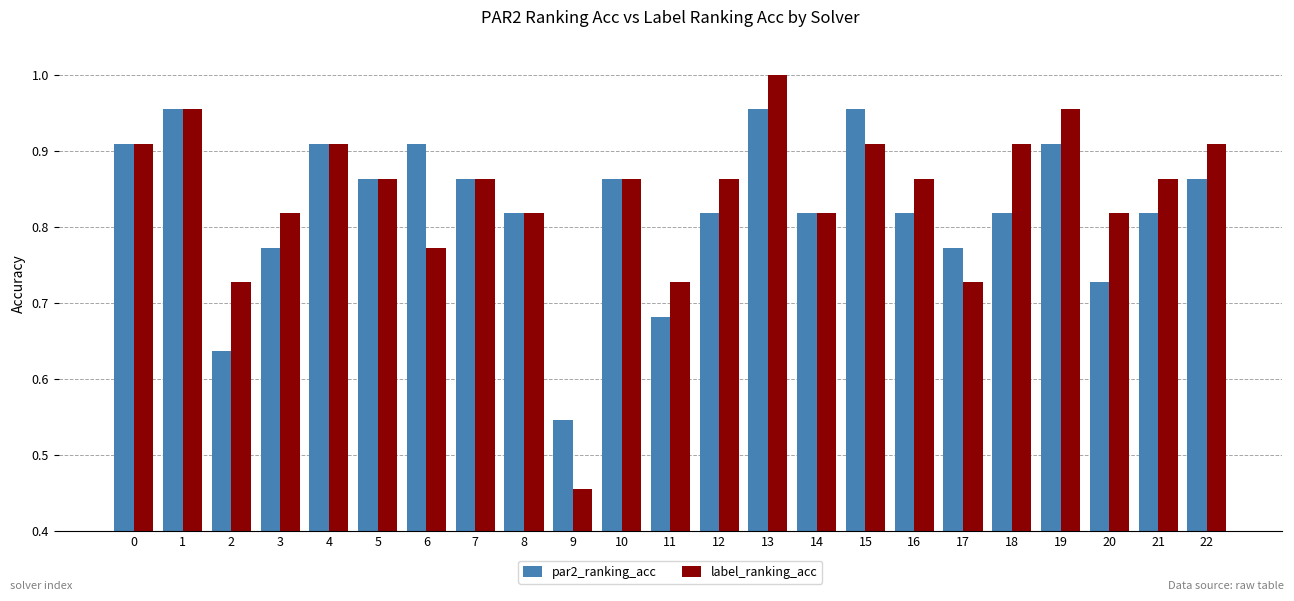

Does the chart contain stacked bars?

No